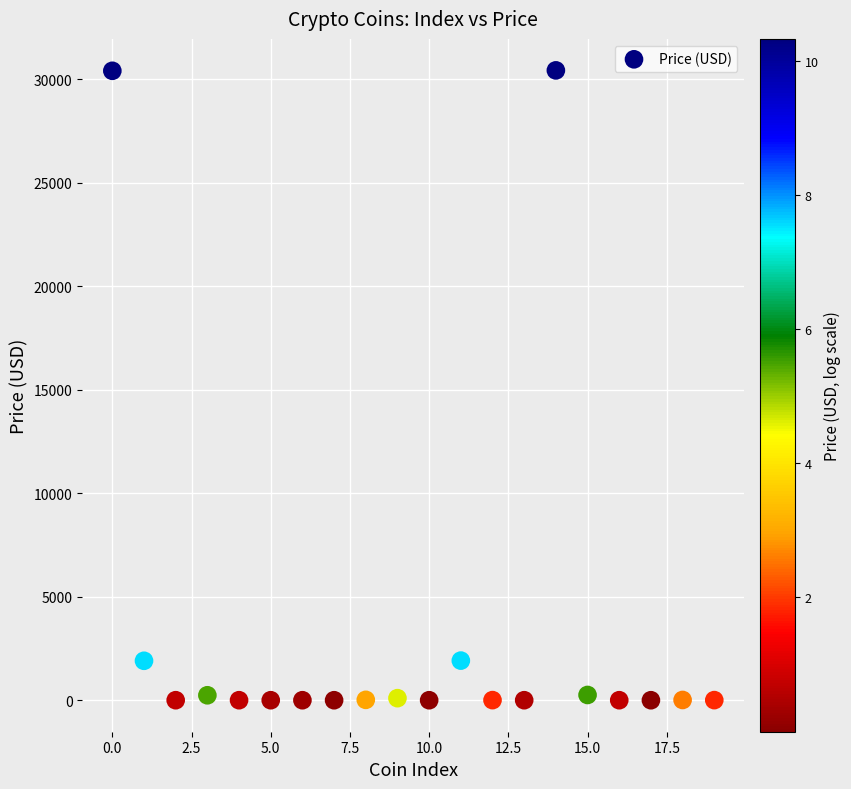

What is the range of Y values (max minus min)?

30425.3